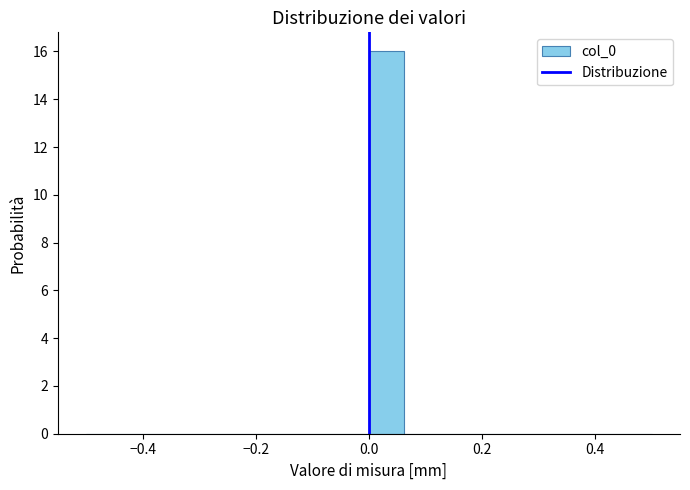

Read against the x-axis, roughly where is the centre of the tallest bar?

0.04